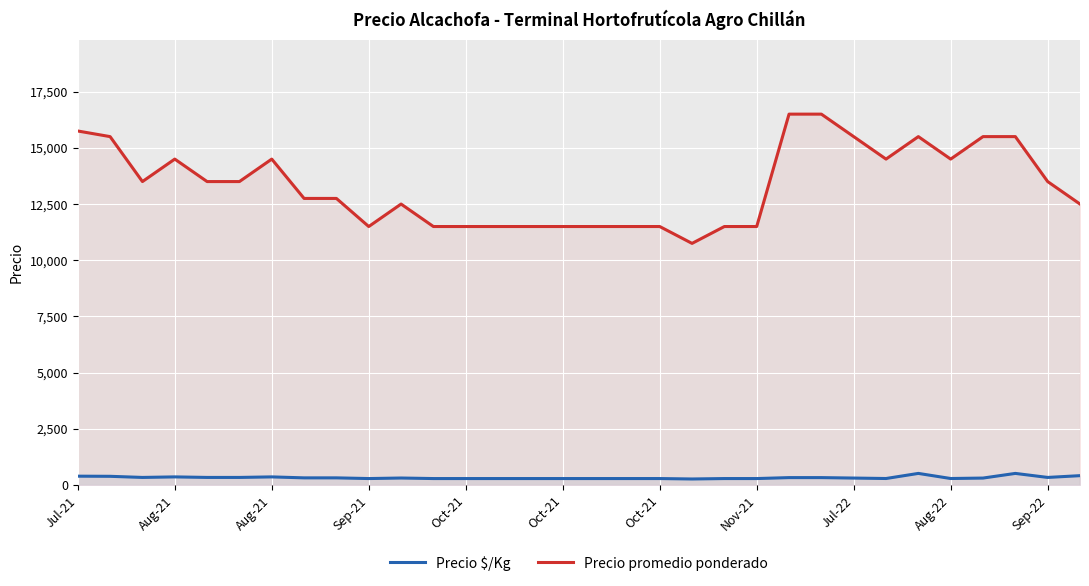

In Precio $/Kg, how many points are lower than both neighbors (excluding endpoints)?

6